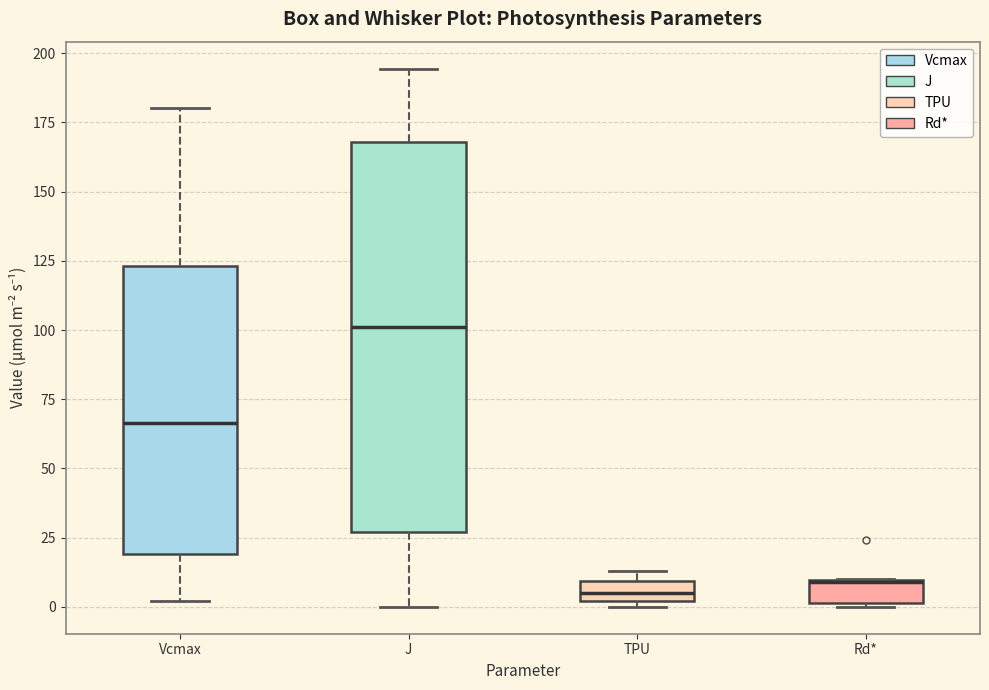

Where does the median line of the box for J sit on the y-axis? The values are not printed on the chart, so give them approximately, as read against the axis.

100